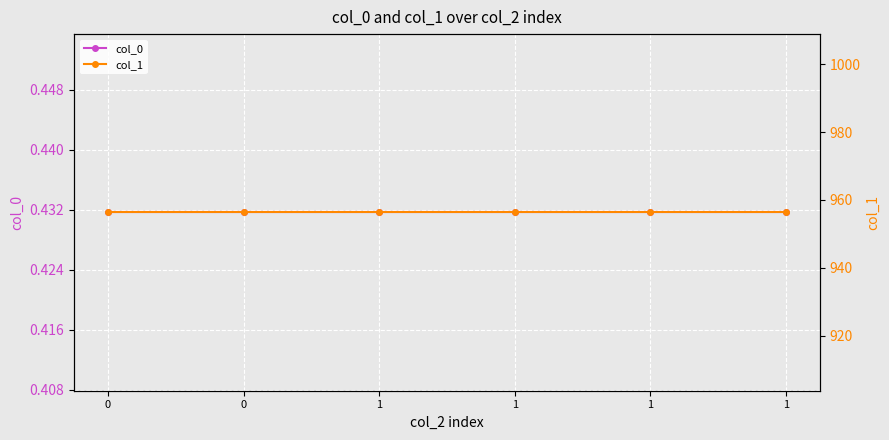

What is the sum of the col_1 values at 1 and 1?

1912.6